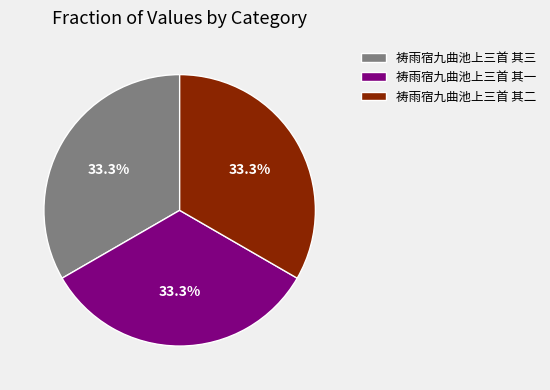

Does 祷雨宿九曲池上三首 其一 represent more than half of the total?

No